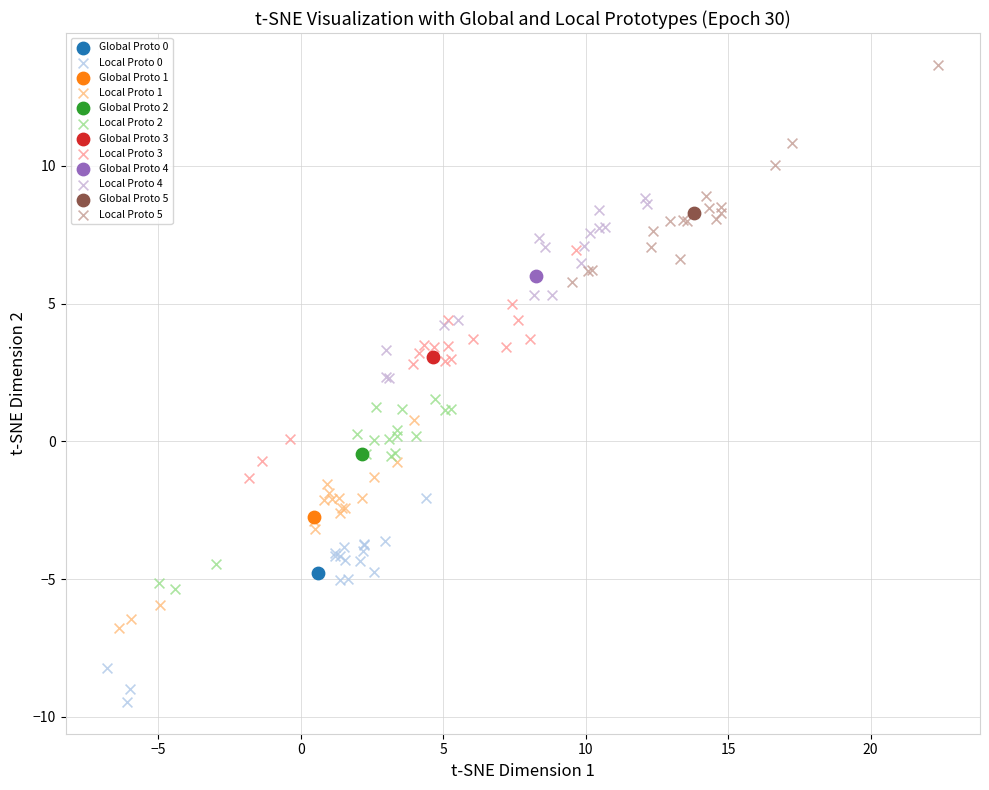

Which series reaches the maximum Y coordinate?

Local Proto 5